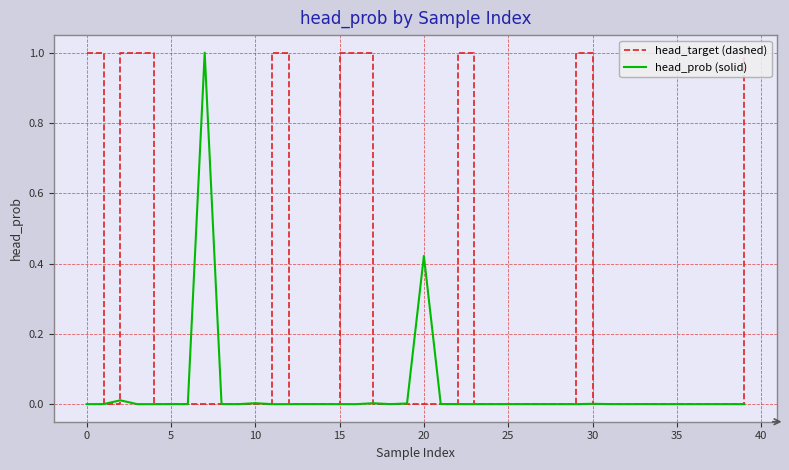

Which series has the largest range (max minus min)?

head_target (dashed)